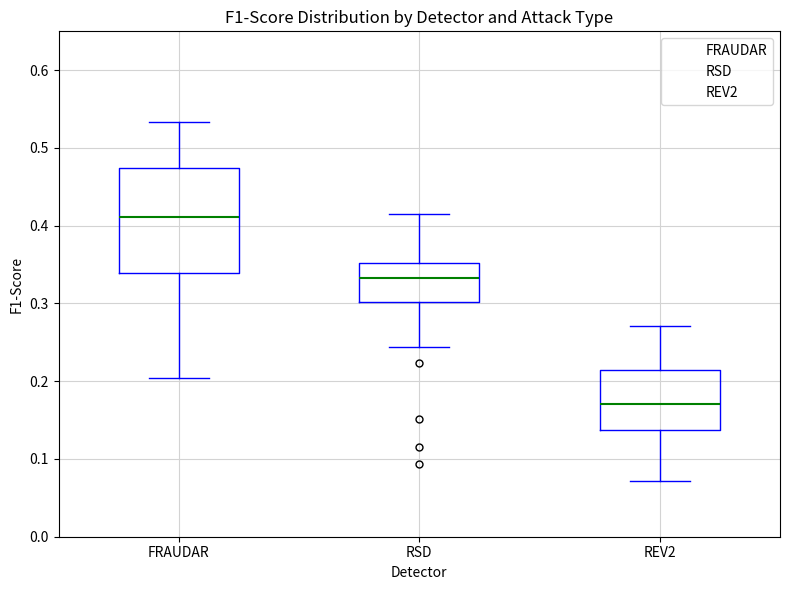

Where does the median line of the box for RSD sit on the y-axis? The values are not printed on the chart, so give them approximately, as read against the axis.

0.33